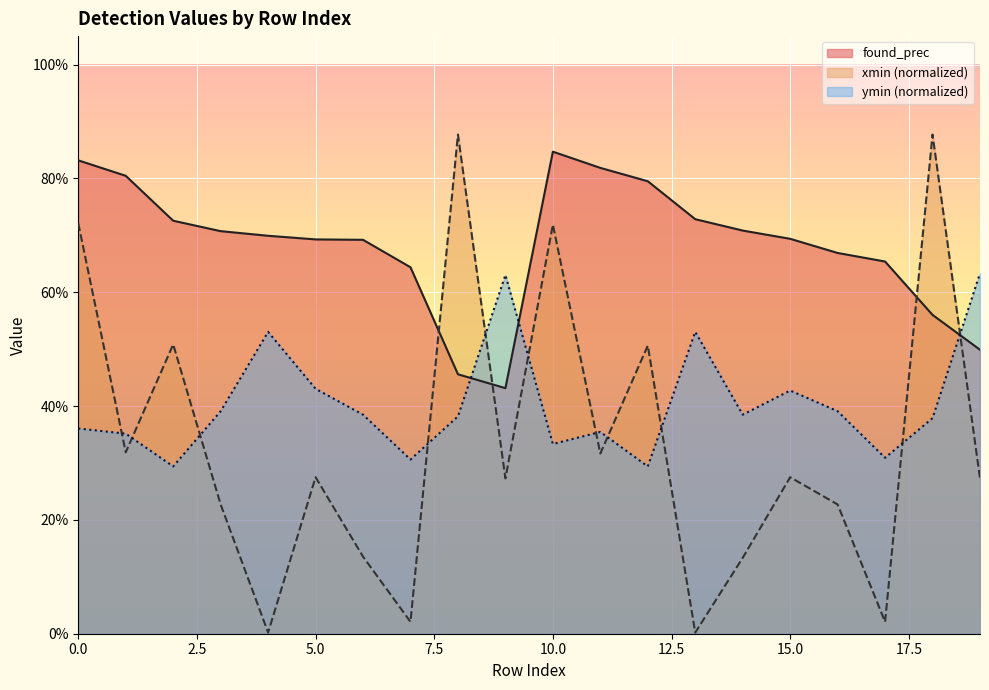

How many series are shown in this chart?

3